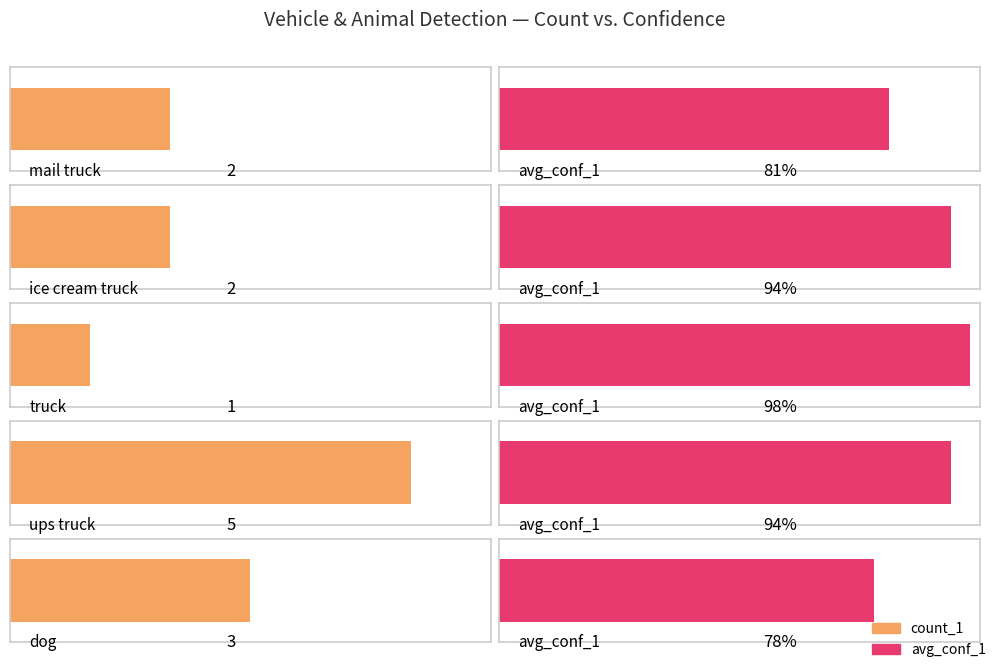

How many distinct data groups are displayed?

2